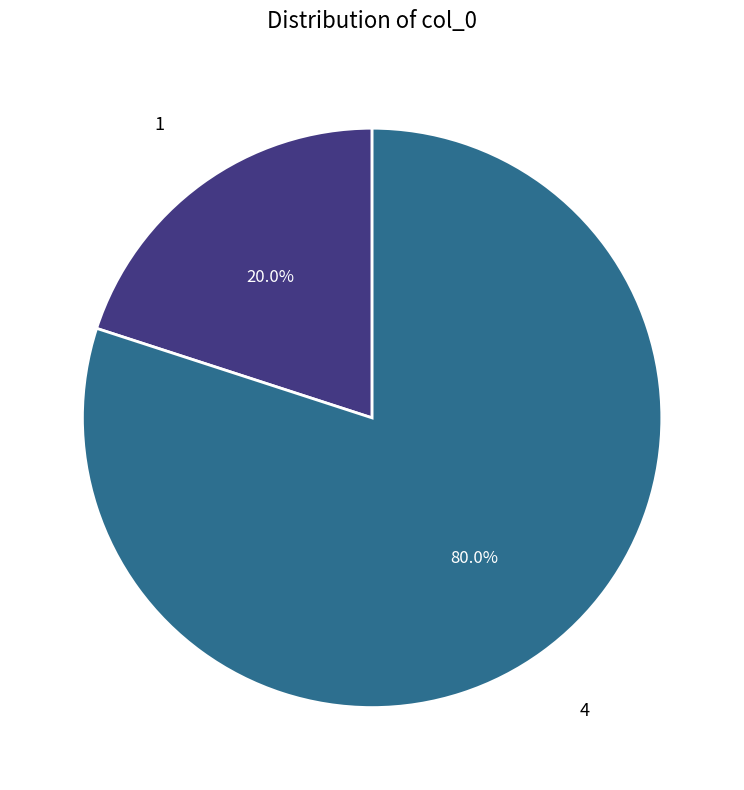

Does 4 account for over 50% of the chart?

Yes